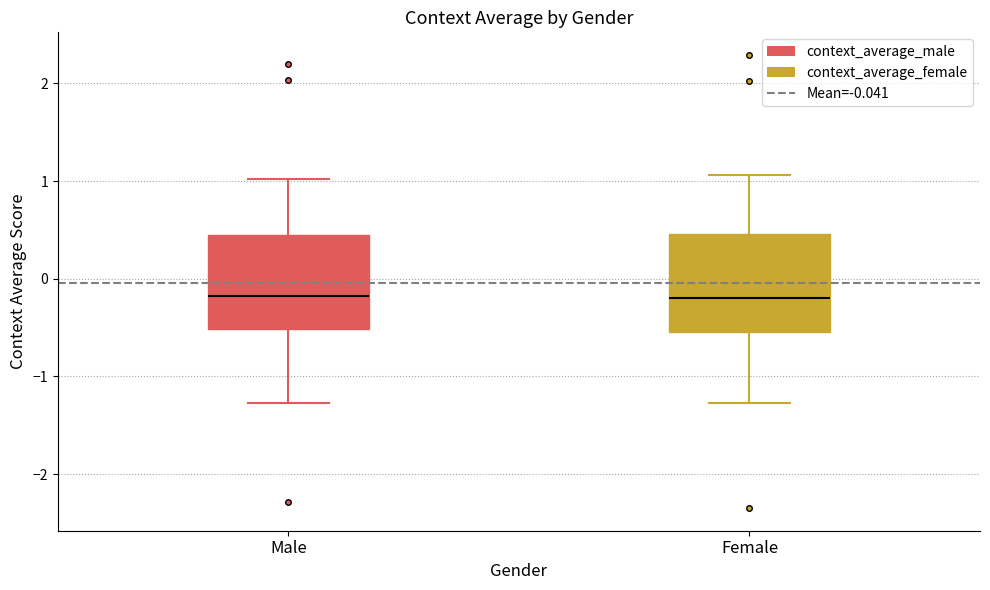

Reading left to right, transcribe this box plot: for each box, give where its median line is, the range the box spans, and where its two whiskers end, as read against the y-axis. The values are not printed on the chart, so give them approximately, as read against the axis.

Male: median -0.2, box -0.5 to 0.4, whiskers -1.3 to 1.0
Female: median -0.2, box -0.5 to 0.5, whiskers -1.3 to 1.1